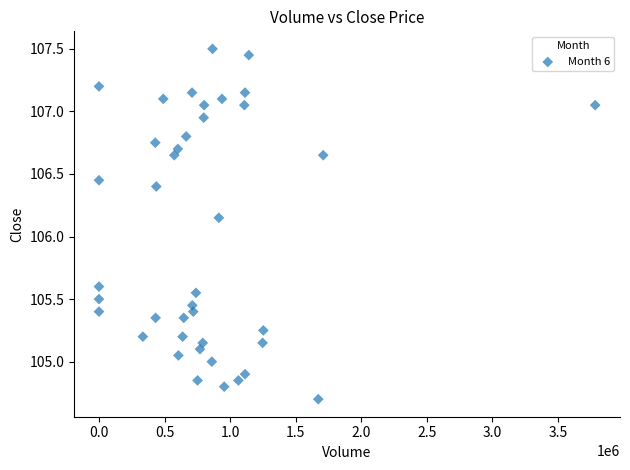

What is the range of Y values (max minus min)?

2.8